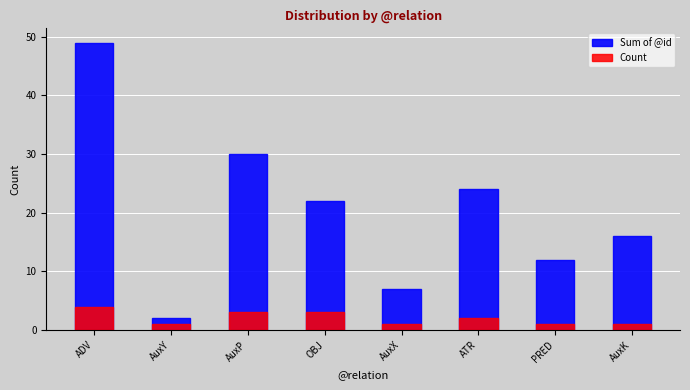

What is the value of the Sum of @id bar at the 1st from the left?

49